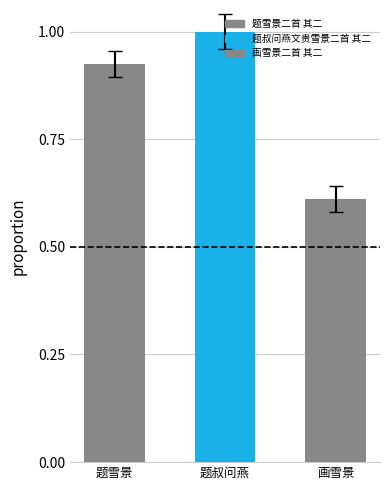

What is the maximum value shown in the chart?

1.0